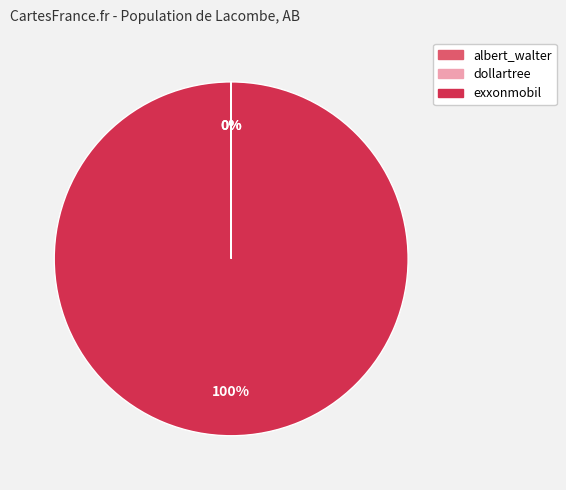

Which category accounts for the majority?

exxonmobil